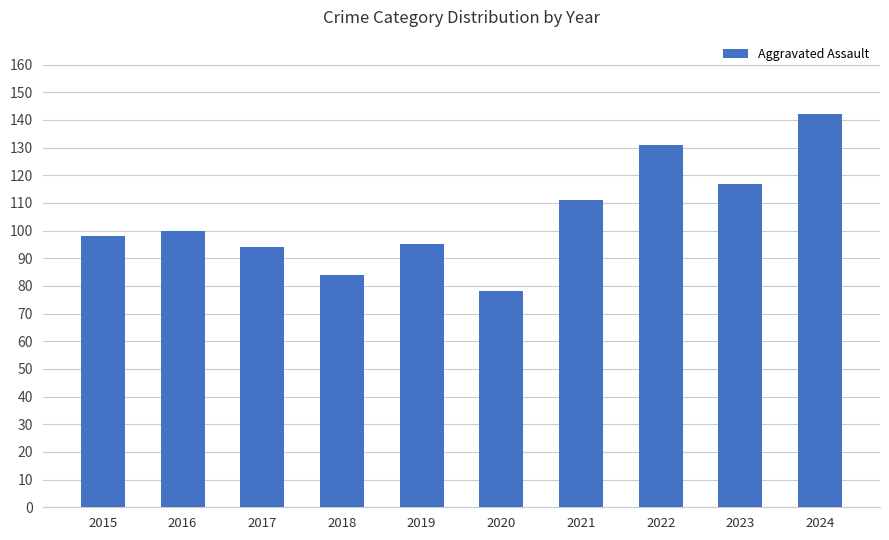

What is the difference between the maximum and minimum values?

64